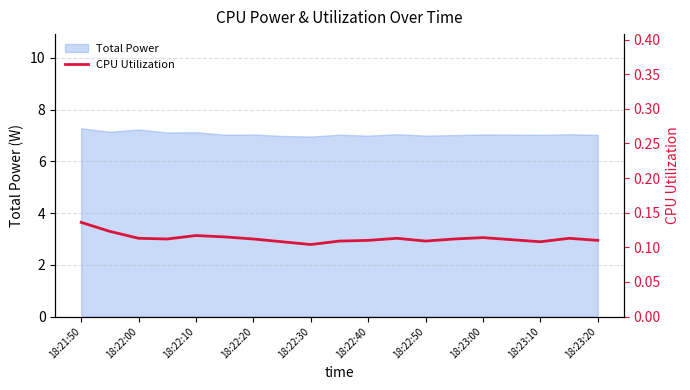

The value of Total Power at 18:22:40 is 1.4. True or false?

False